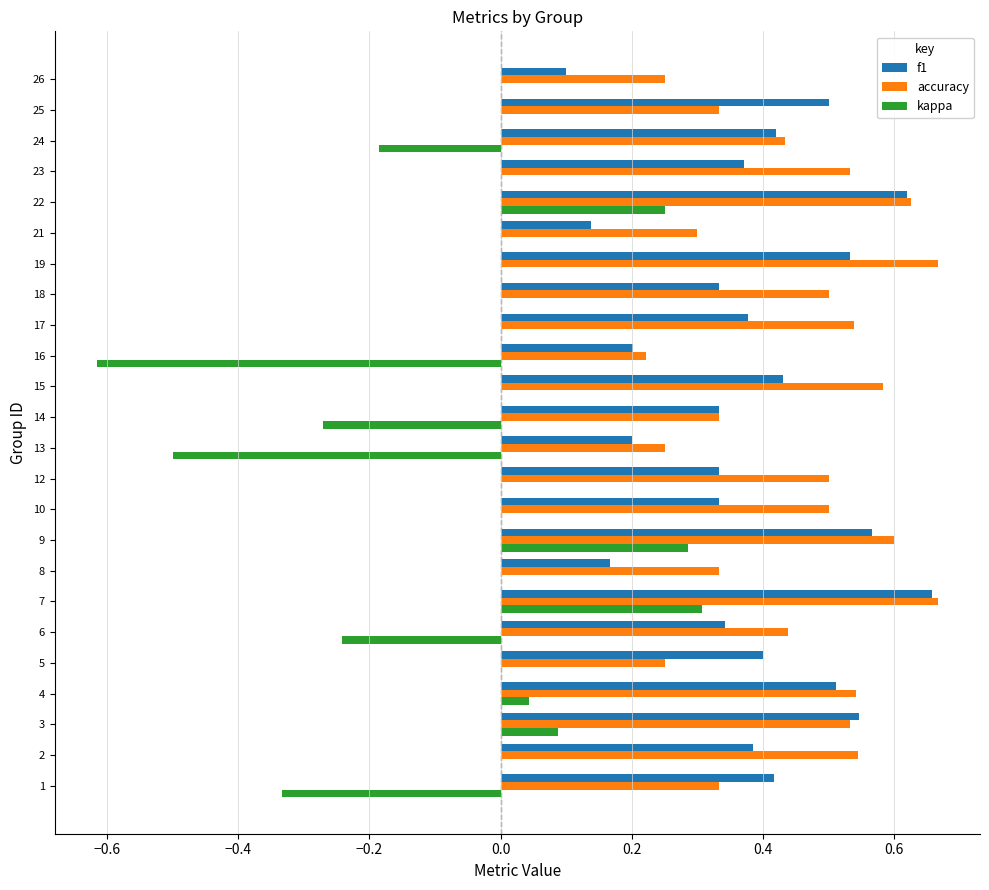

Is it true that kappa equals 0.0 at 25?

True